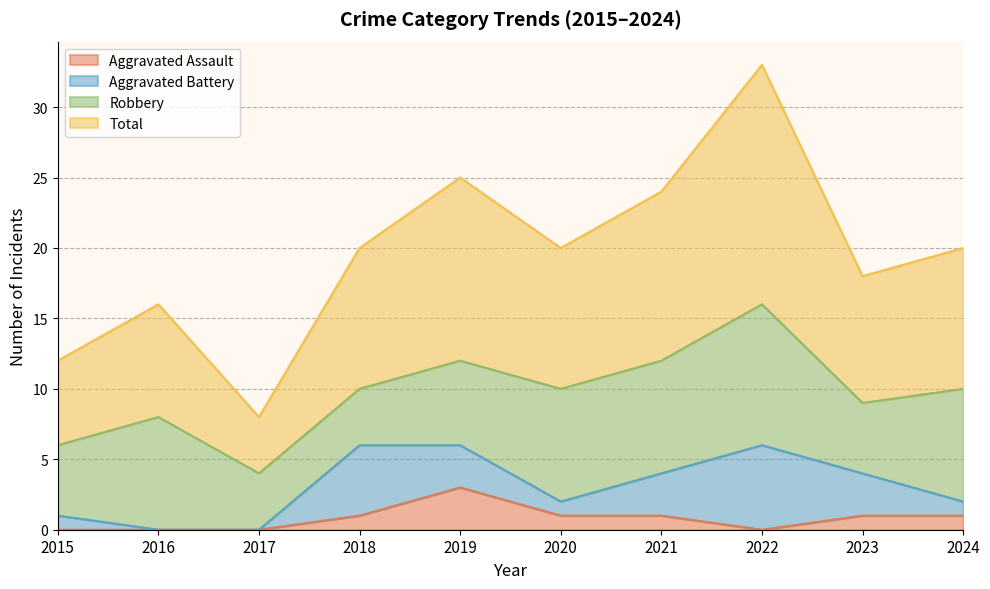

True or false: Aggravated Assault and Total cross at least once.

False